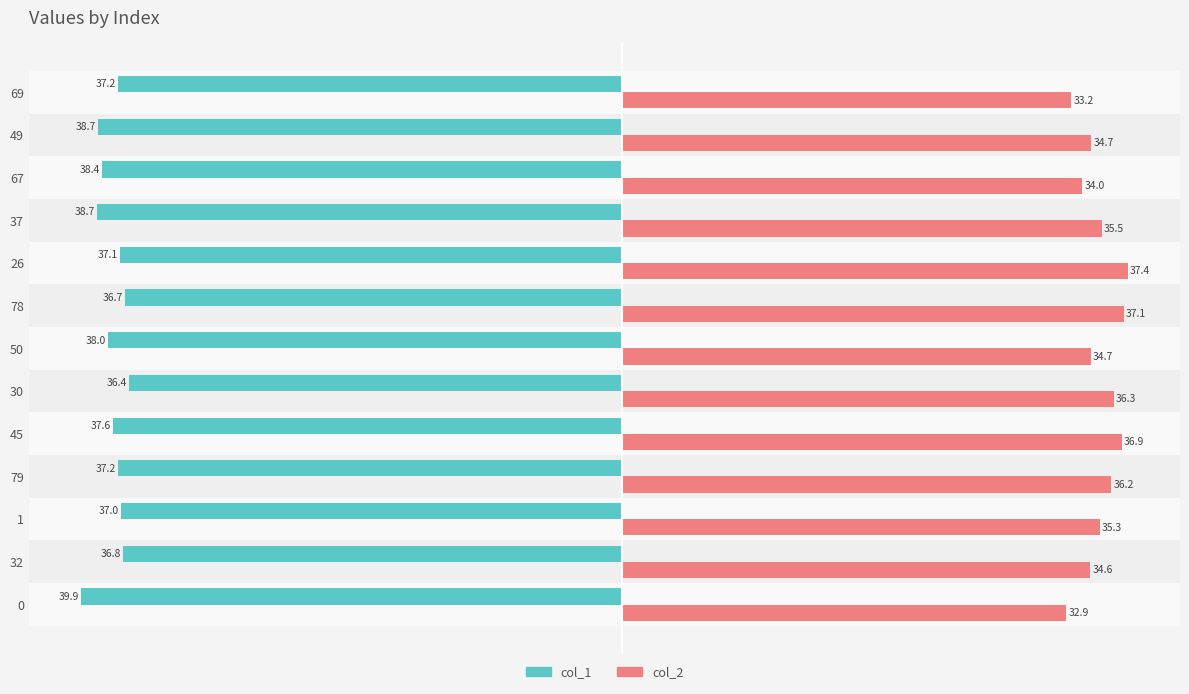

At 1, list the series in order from smallest to largest.

col_1, col_2